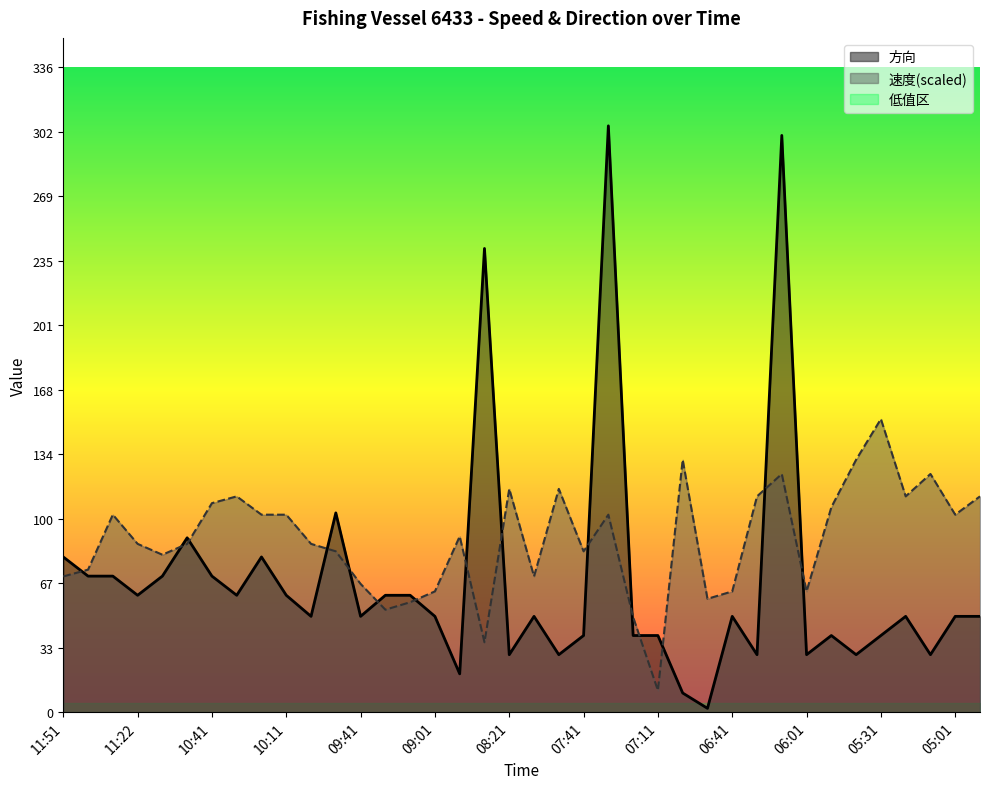

After their last crossing, which series has the higher values: 方向 or 速度?

速度